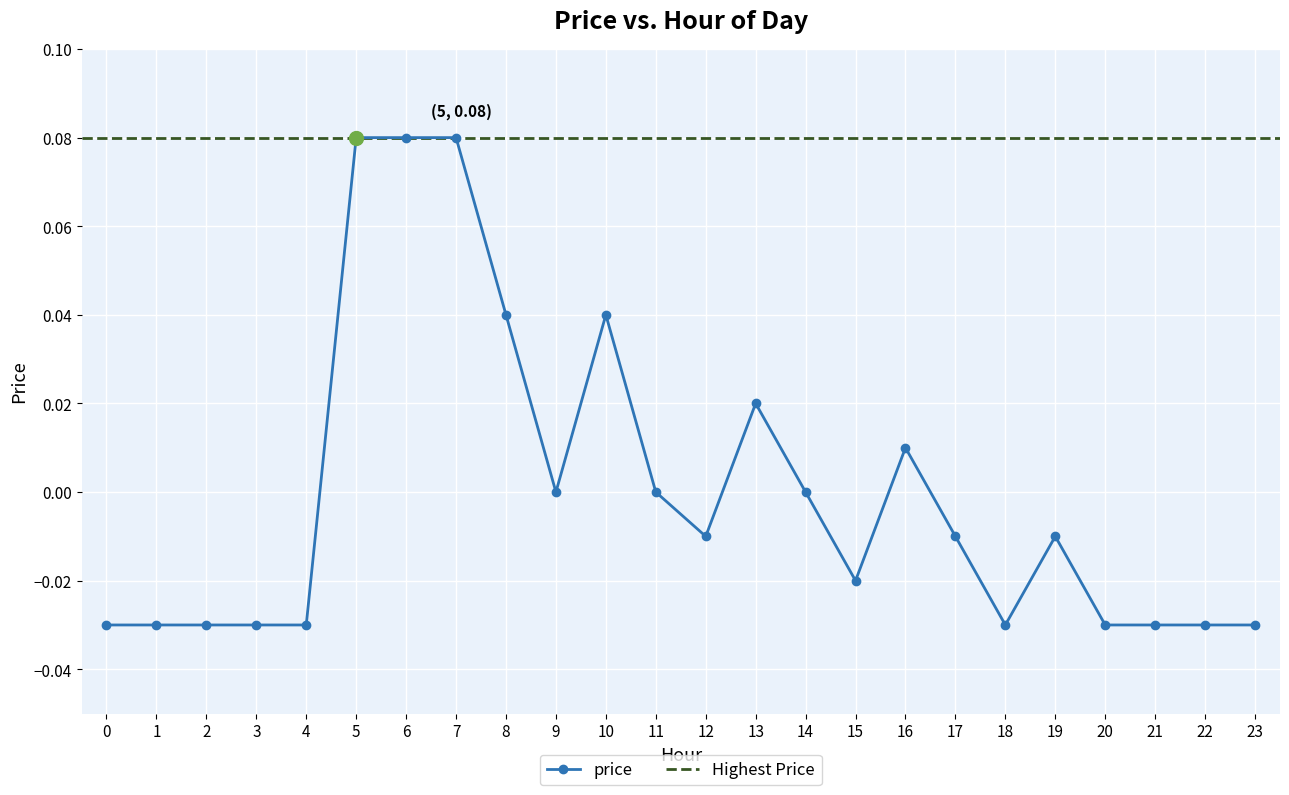

Reading left to right, extract all data points from this chart.

0=-0.0	1=-0.0	2=-0.0	3=-0.0	4=-0.0	5=0.1	6=0.1	7=0.1	8=0.0	9=0.0	10=0.0	11=0.0	12=-0.0	13=0.0	14=0.0	15=-0.0	16=0.0	17=-0.0	18=-0.0	19=-0.0	20=-0.0	21=-0.0	22=-0.0	23=-0.0